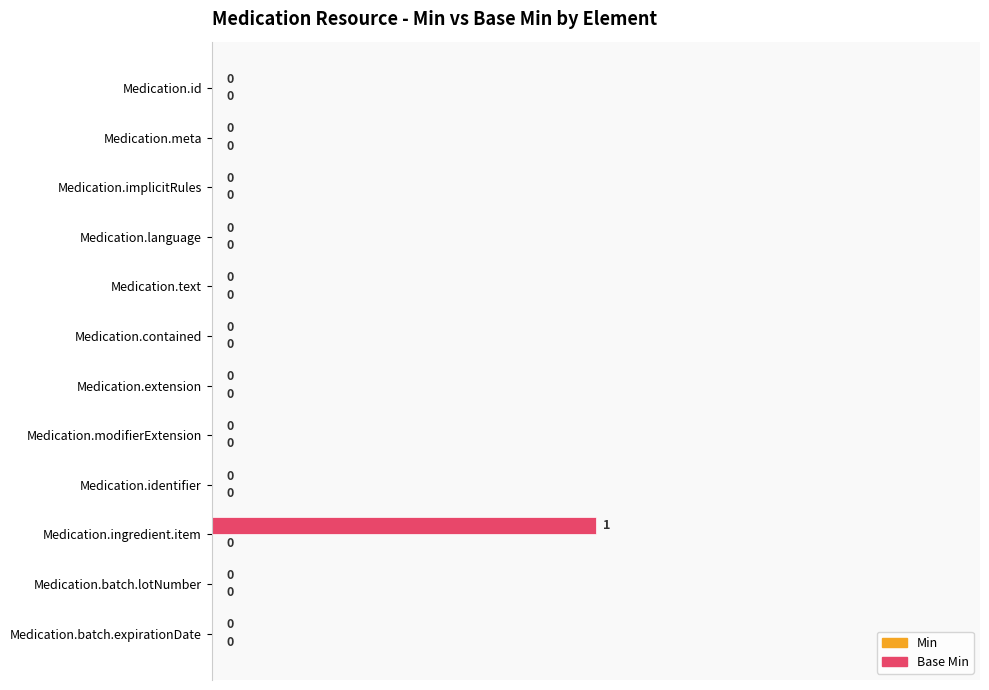

The chart shows a value of -1 at Medication.meta. True or false?

False